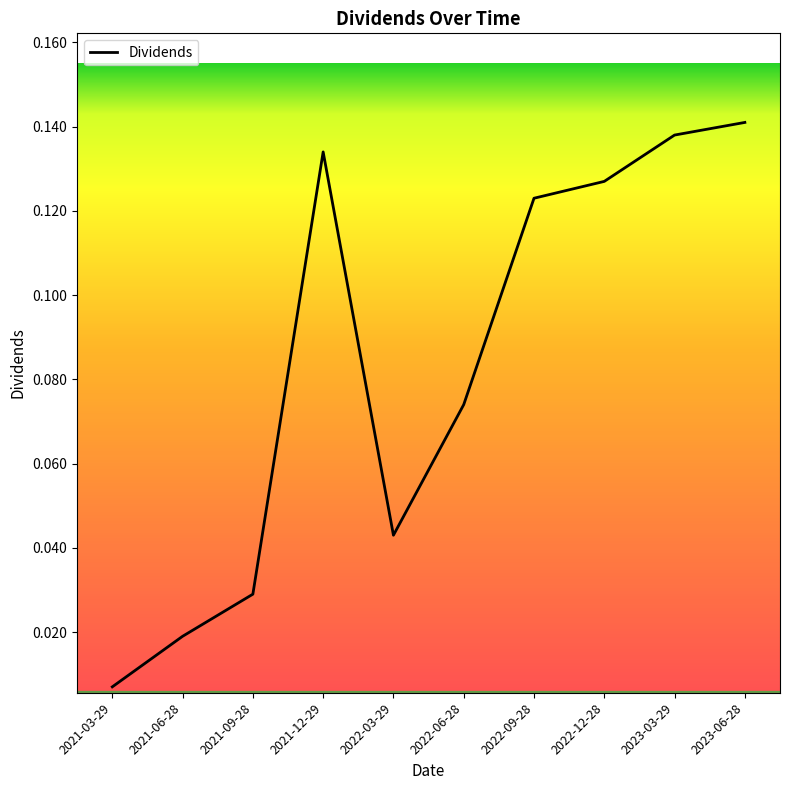

What position from the right is 2022-09-28?

4